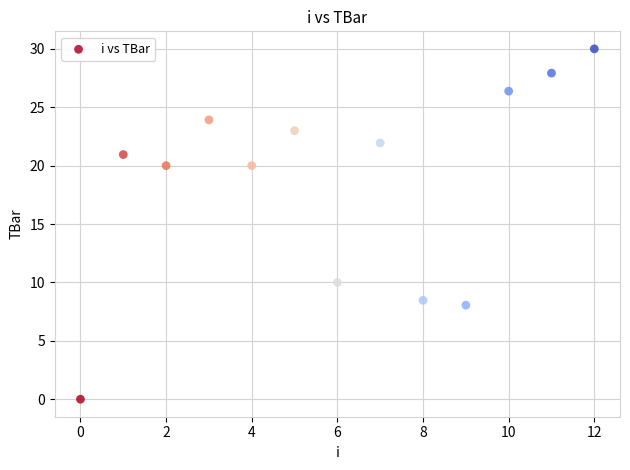

What is the range of Y values (max minus min)?

30.0